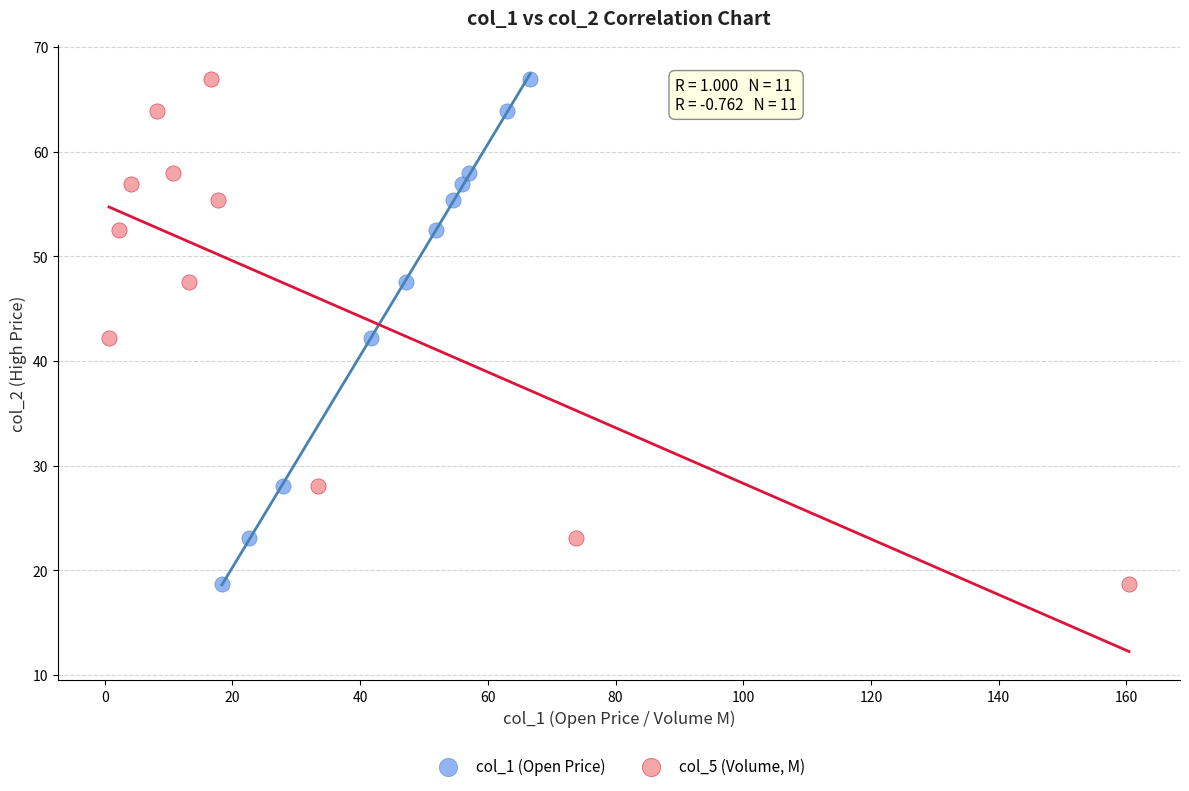

What are all the series names shown in the legend?

col_1 (Open Price), col_5 (Volume, M)